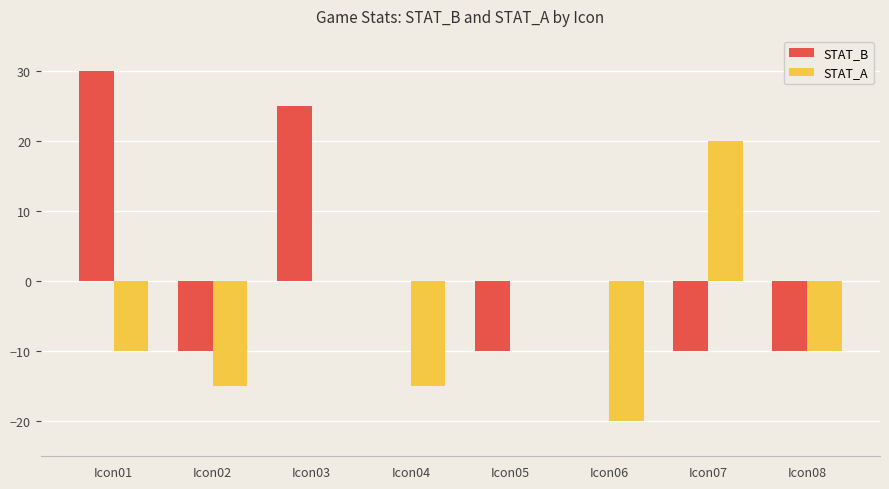

What is the highest value of the STAT_A series?

20